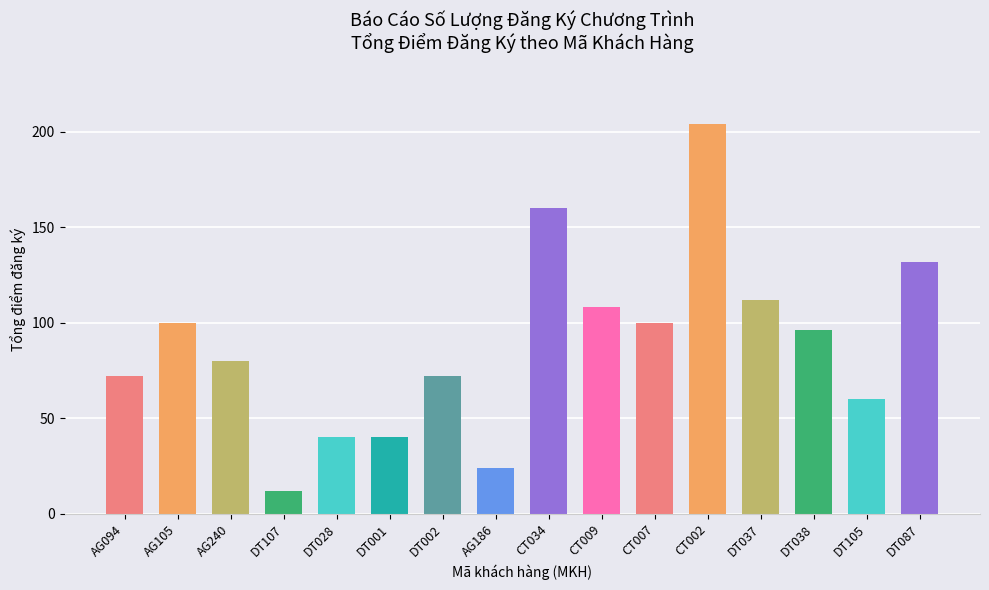

What is the label of the 16th bar from the left?

DT087